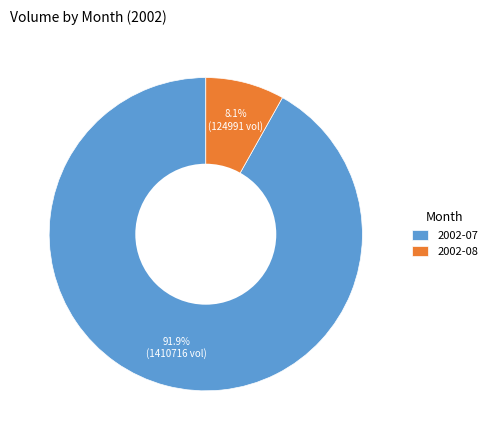

Is there any slice that represents more than half of the pie?

Yes